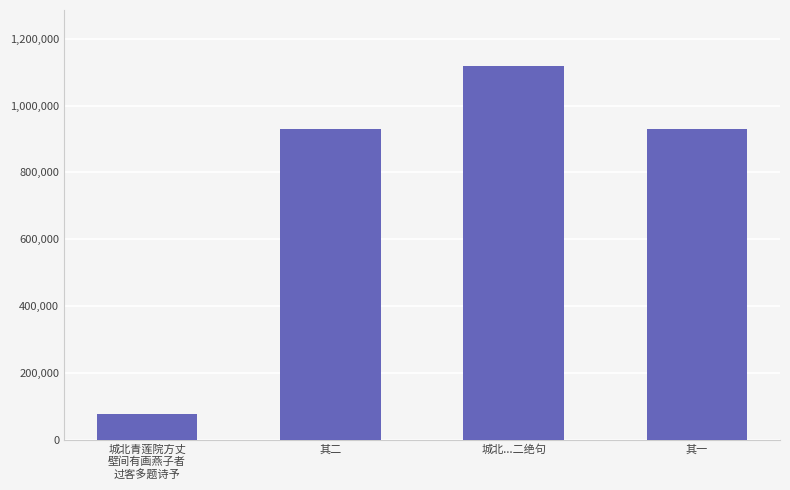

What is the sum of the values at 其二 and 城北青莲院方丈
壁间有画燕子者
过客多题诗予?

1006642